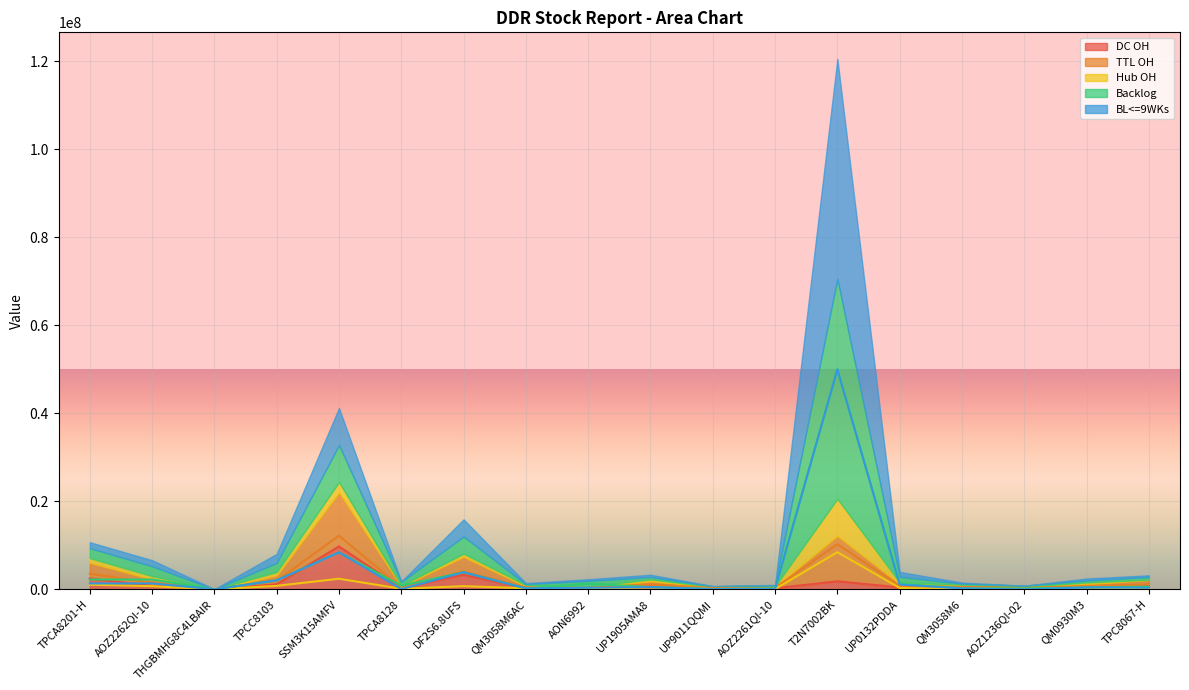

What is the average value of the TTL OH series?

2230393